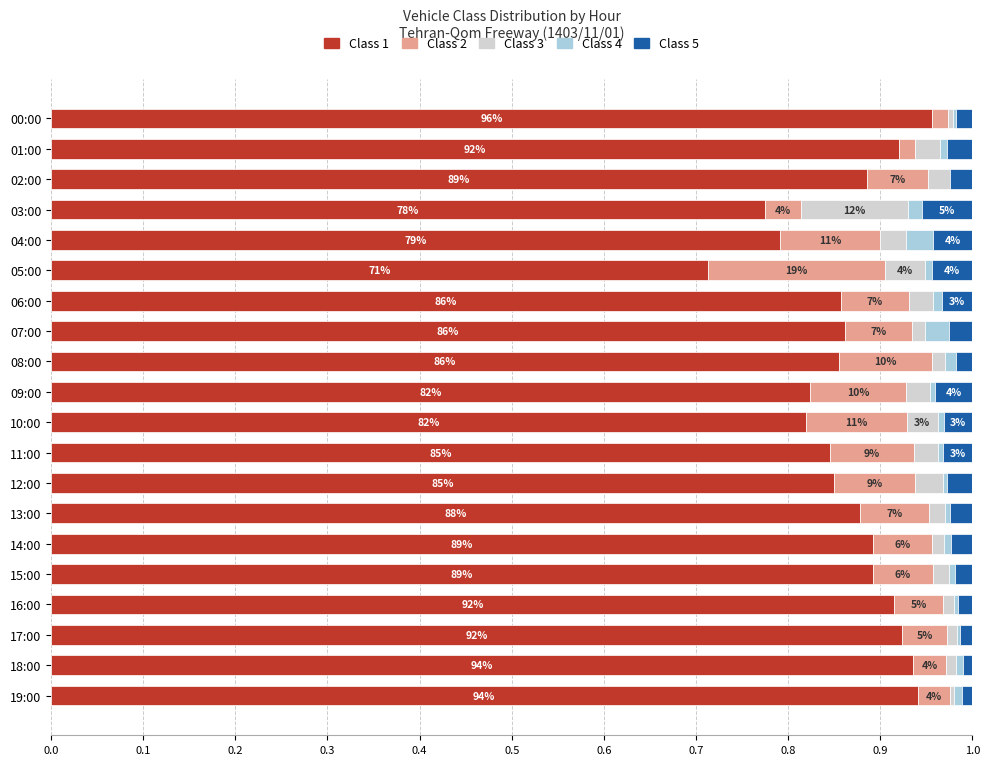

What is the label of the 4th bar from the right?

16:00